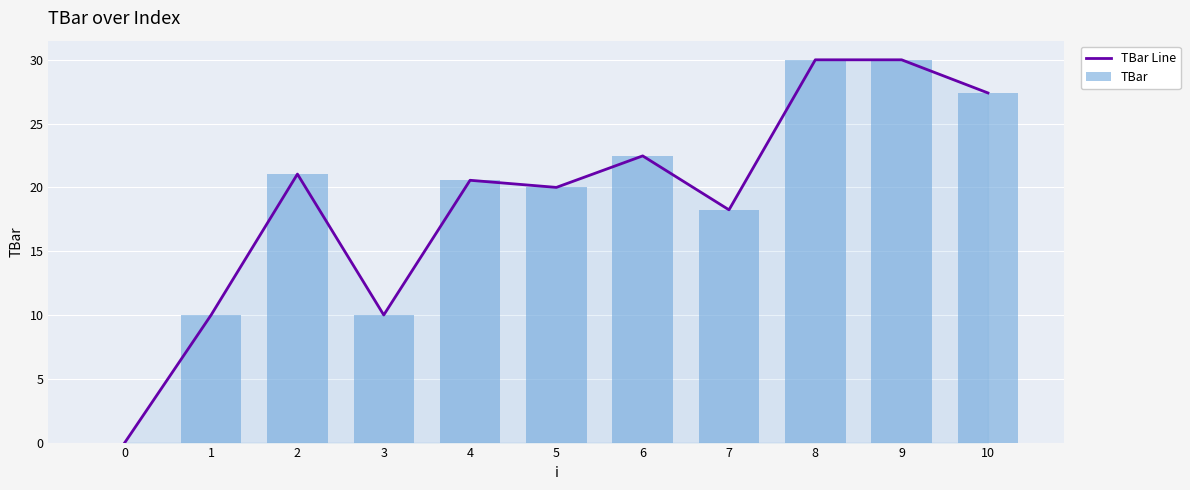

What is the sum of all TBar Line values?

209.7